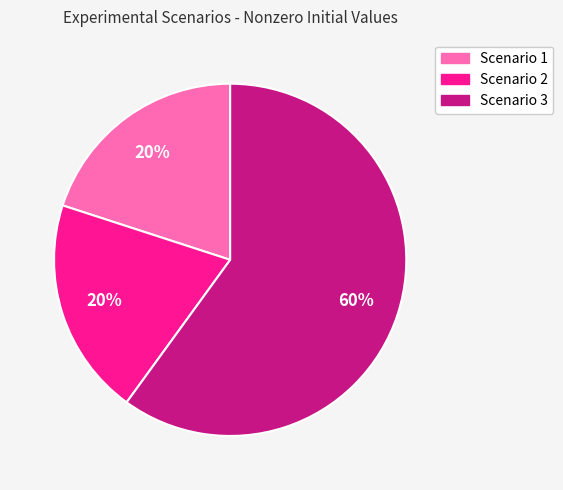

Approximately how many times larger is the value at Scenario 2 compared to Scenario 3?

0.3